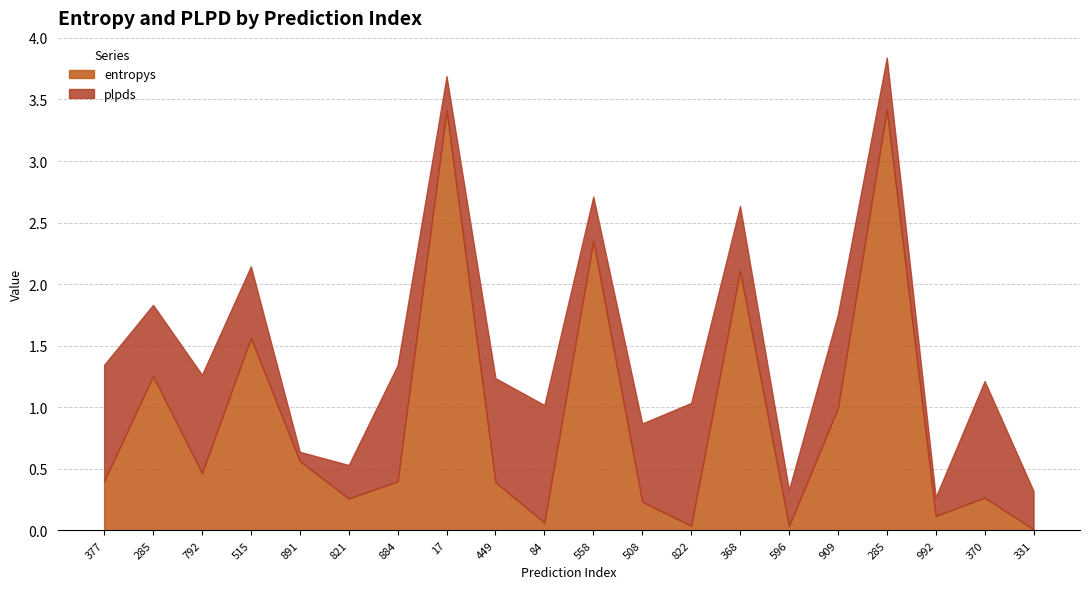

What is the highest value of the entropys series?

3.4